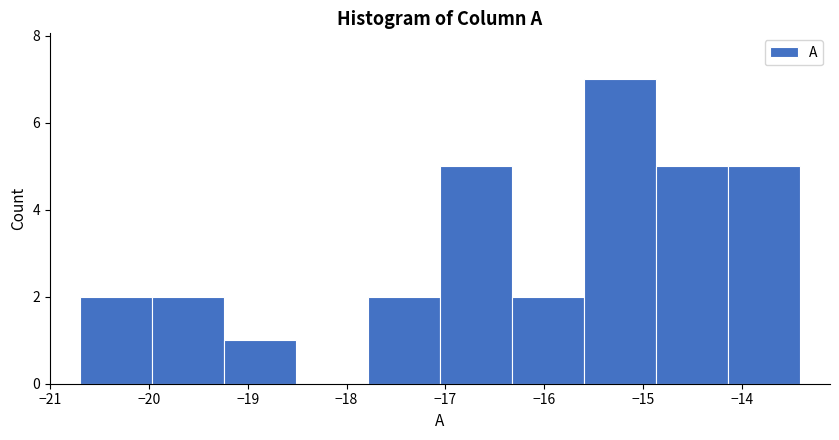

Reading left to right, transcribe this chart: for each bar, give the range it covers on the x-axis and its height. Neither the bar edges nor the heights are printed on the chart, so give them approximately, as read against the axes.

-20.7 to -20.0: 2
-20.0 to -19.2: 2
-19.2 to -18.5: 1
-18.5 to -17.8: 0
-17.8 to -17.1: 2
-17.1 to -16.3: 5
-16.3 to -15.6: 2
-15.6 to -14.9: 7
-14.9 to -14.1: 5
-14.1 to -13.4: 5